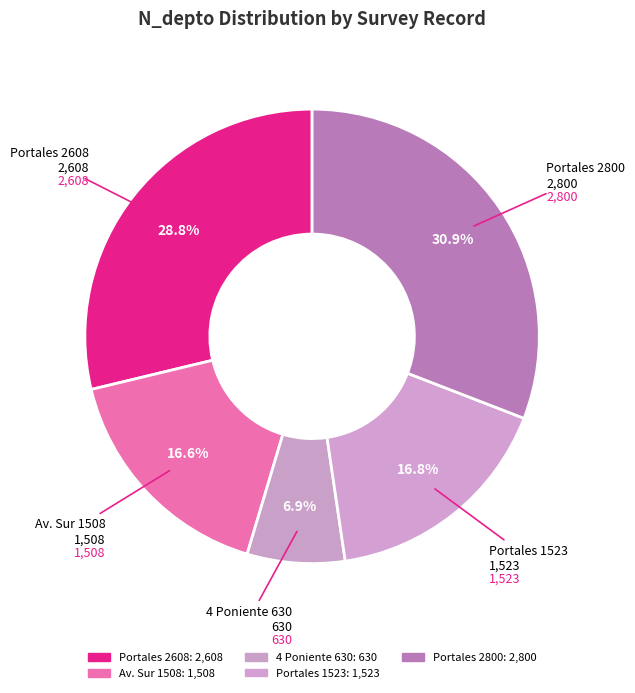

To the nearest percent, what is the average slice percentage?

20%